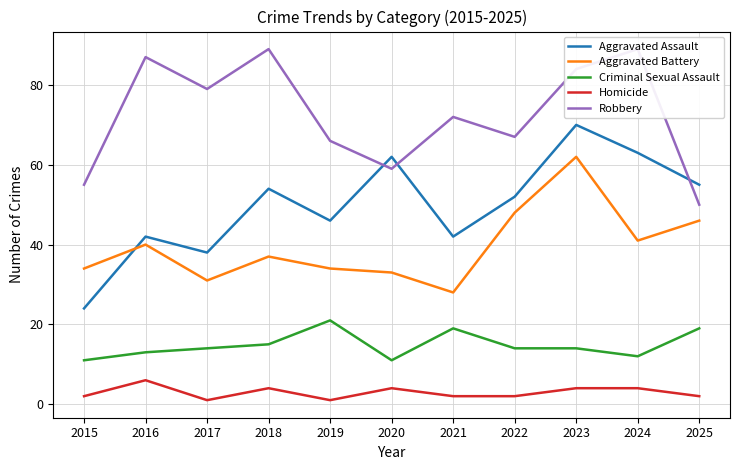

True or false: Aggravated Battery and Robbery intersect in this chart.

False